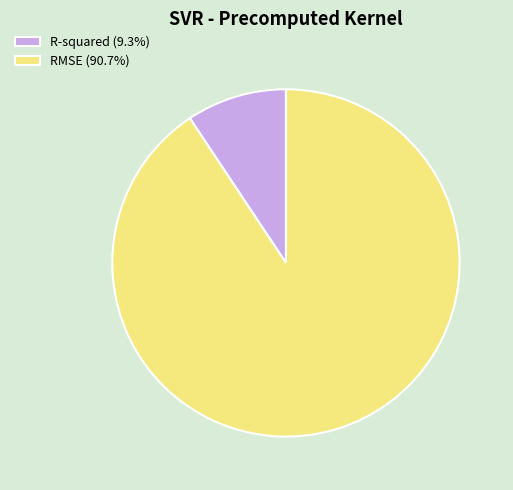

Which category has the biggest portion of the pie?

RMSE